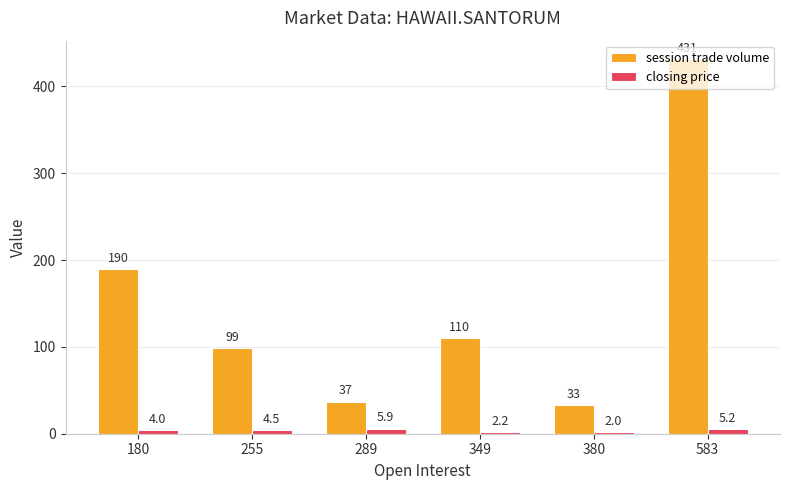

The value of session trade volume at 380 is 33.0. True or false?

True